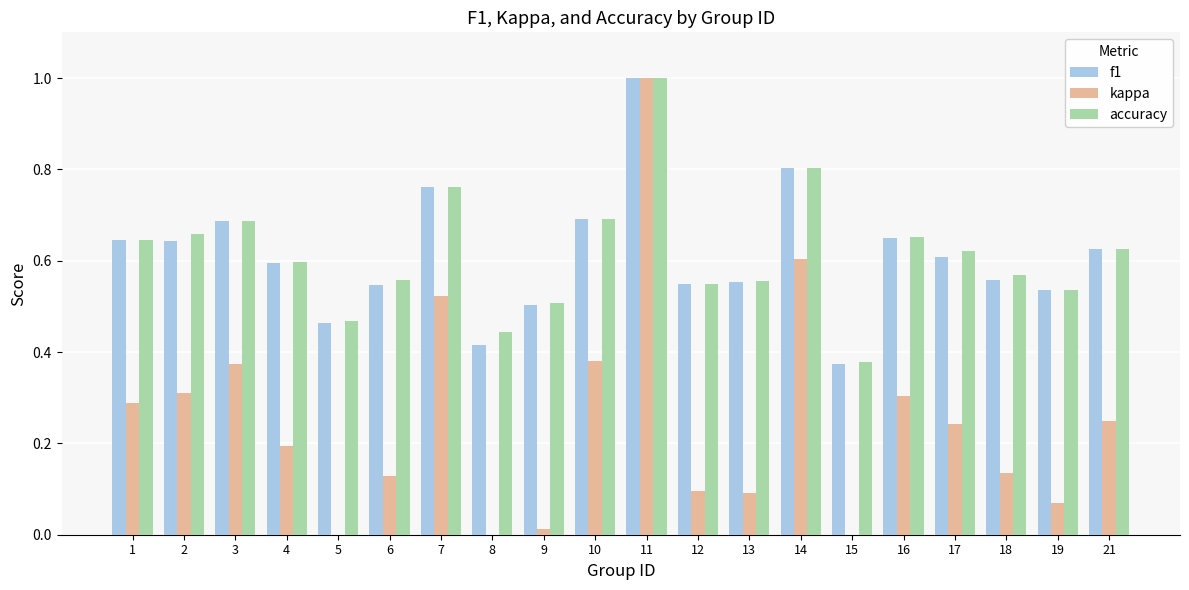

What is the highest value of the kappa series?

1.0